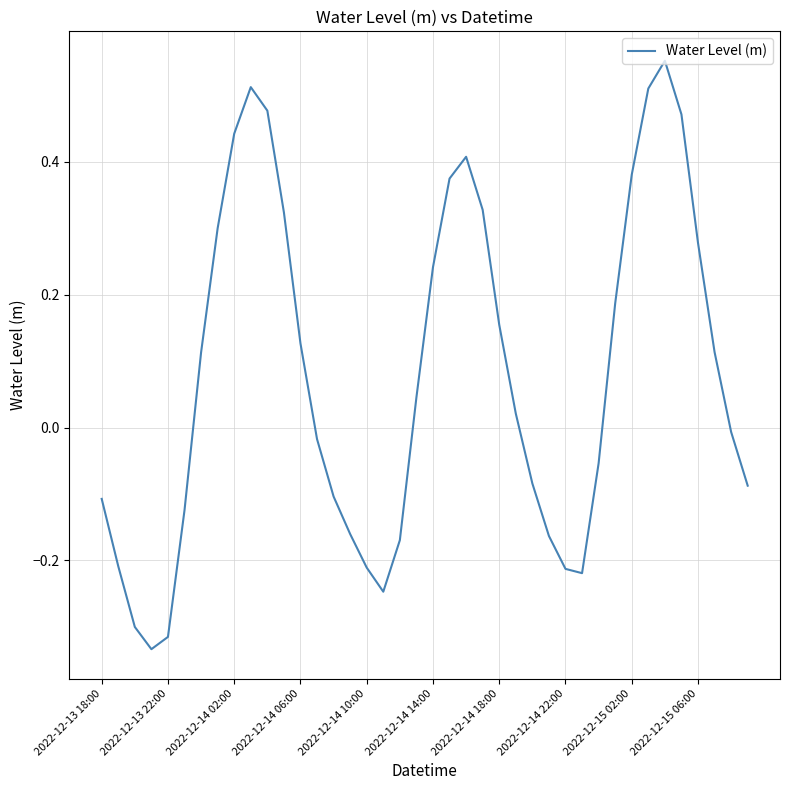

How many values are below zero?

19